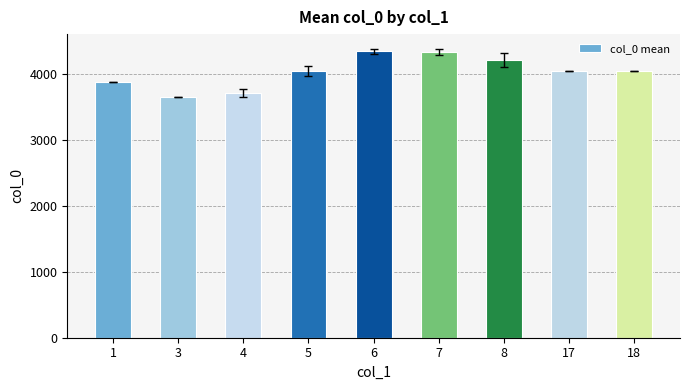

True or false: the data shows 4047.2 at 17.

True